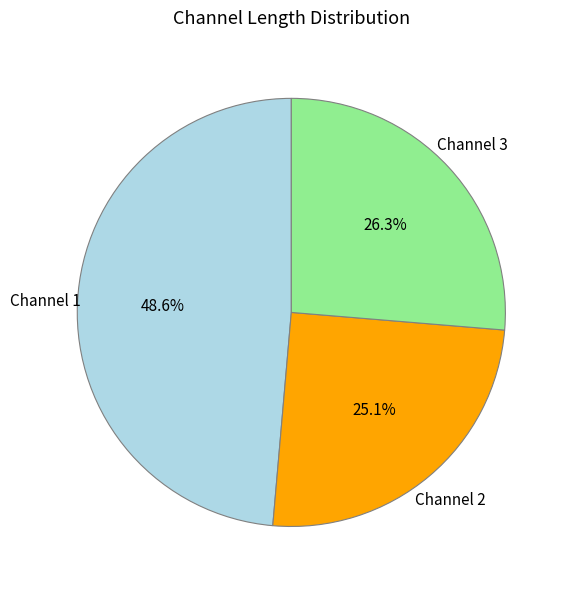

To the nearest percent, what is the average slice percentage?

33%